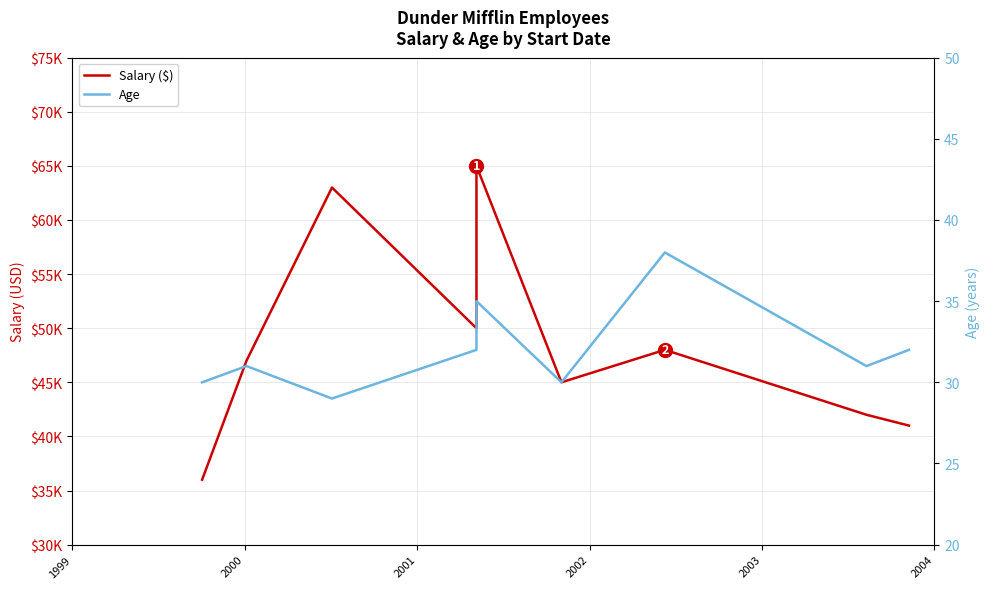

What is the label of the 2nd point from the left?

2000